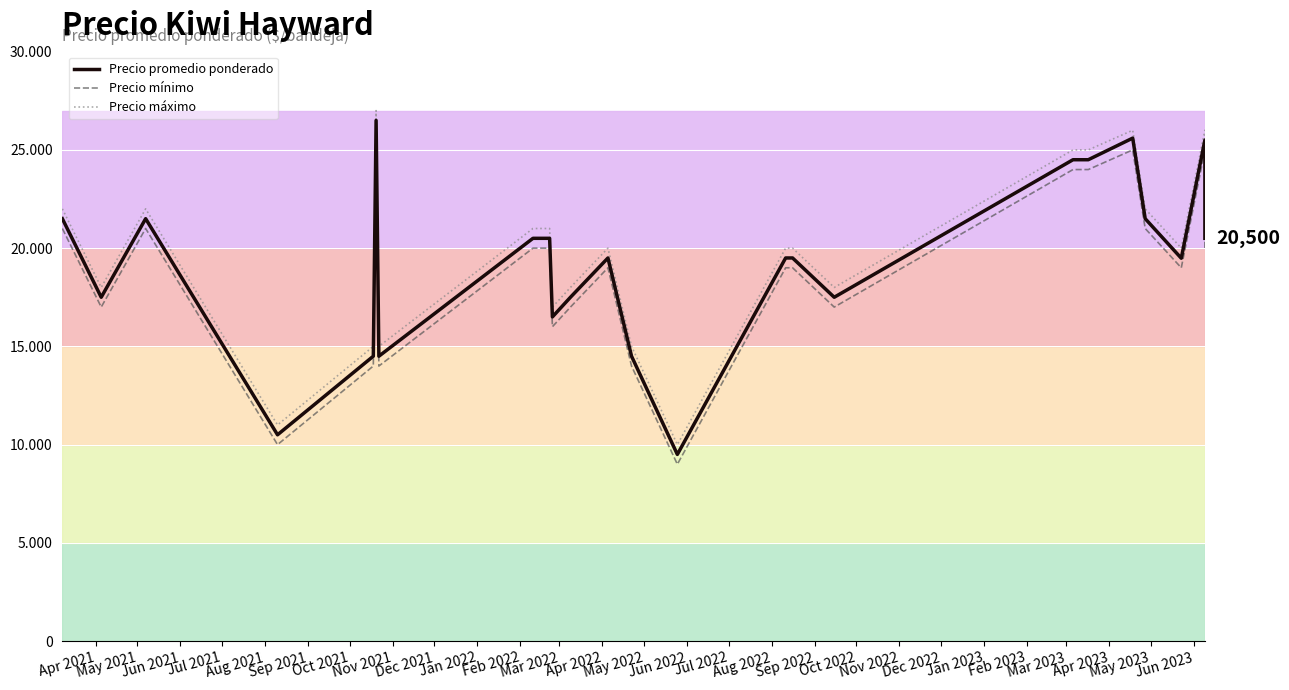

What is the spread (max minus min) of values at Jul 2022?

1000